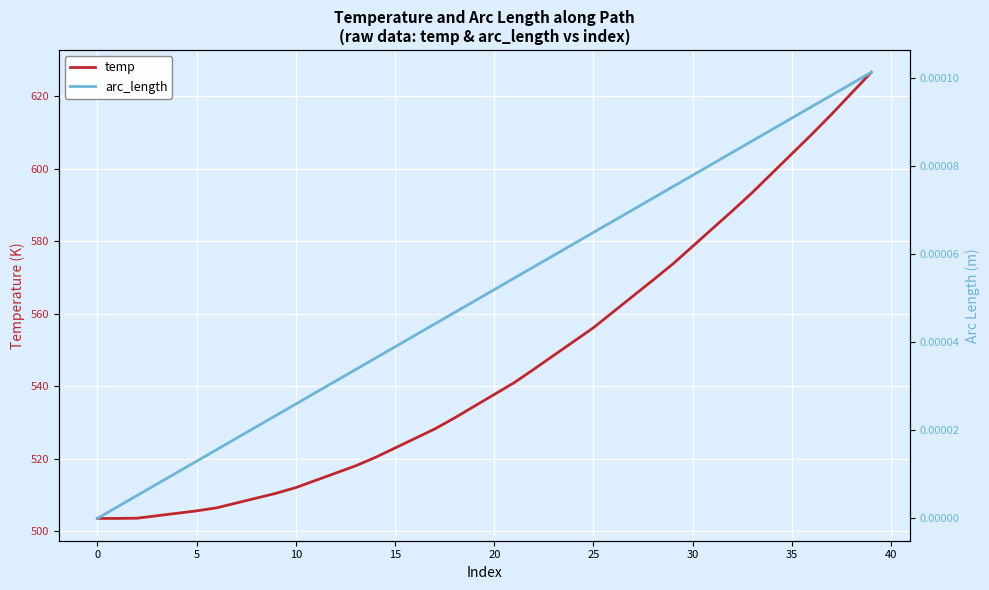

What is the total value across all series at 18?

531.2